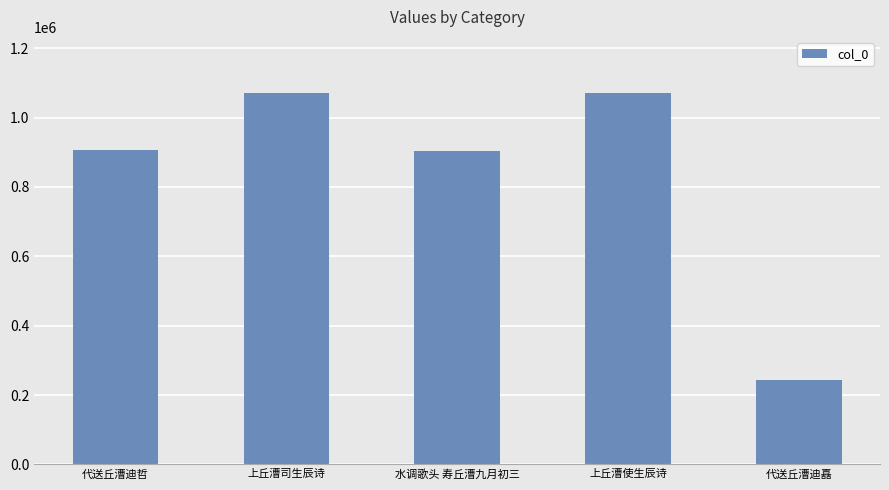

Between 代送丘漕迪哲 and 上丘漕司生辰诗, which is larger?

上丘漕司生辰诗